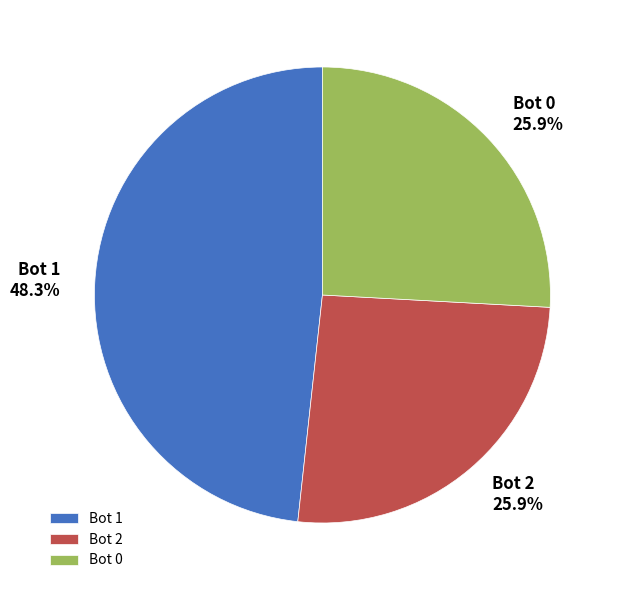

Which category has the biggest portion of the pie?

Bot 1